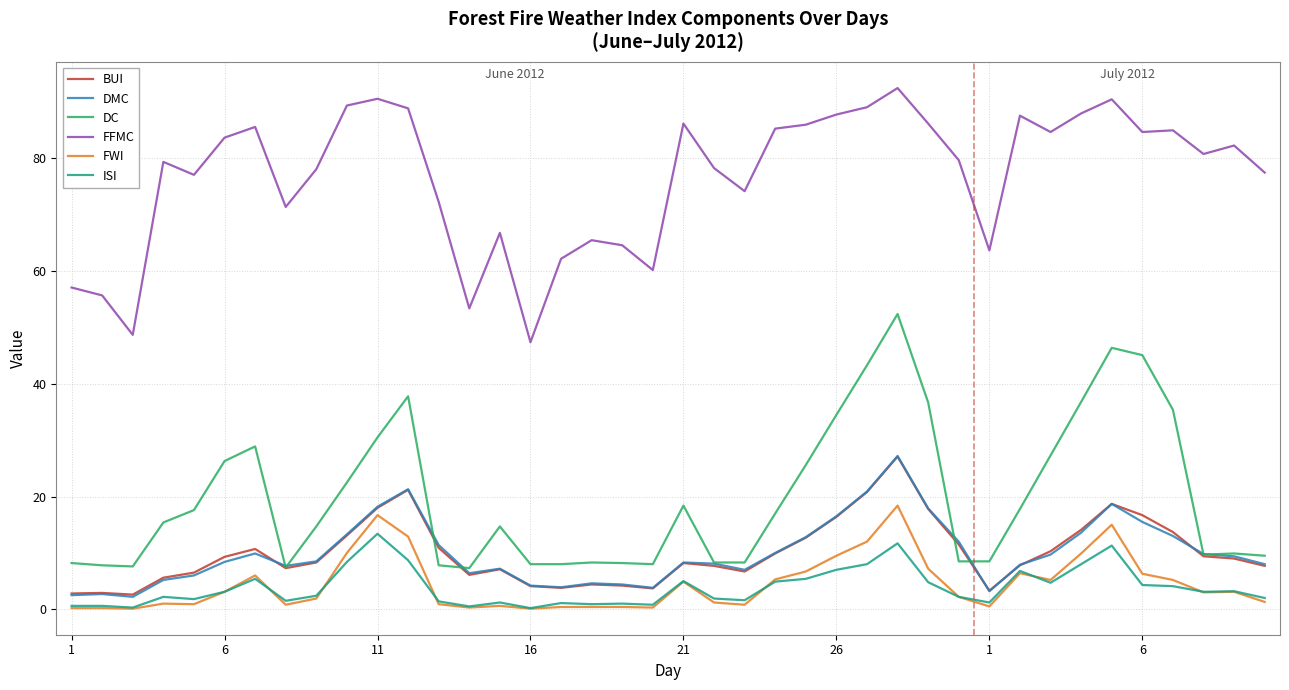

Which series has the largest total across all categories?

FFMC